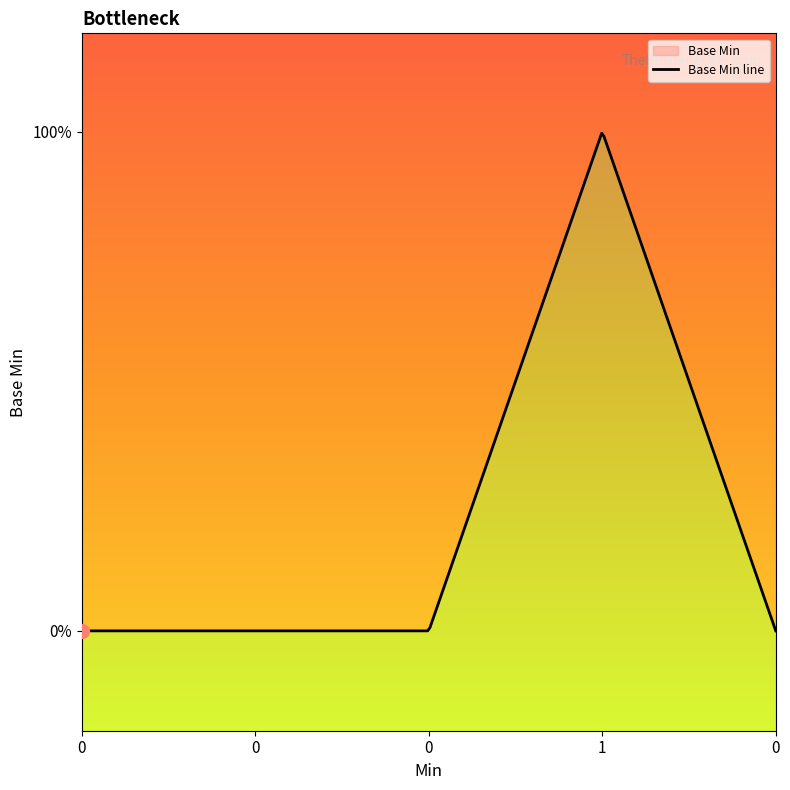

Reading right to left, list all the values displayed in this chart.

0	1	0	0	0